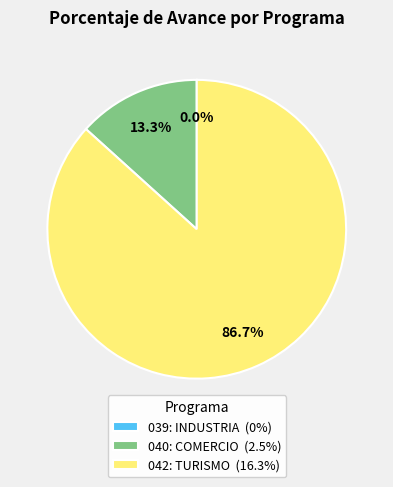

Is the sum of 040: COMERCIO (2.5%) and 042: TURISMO (16.3%) greater than half?

Yes